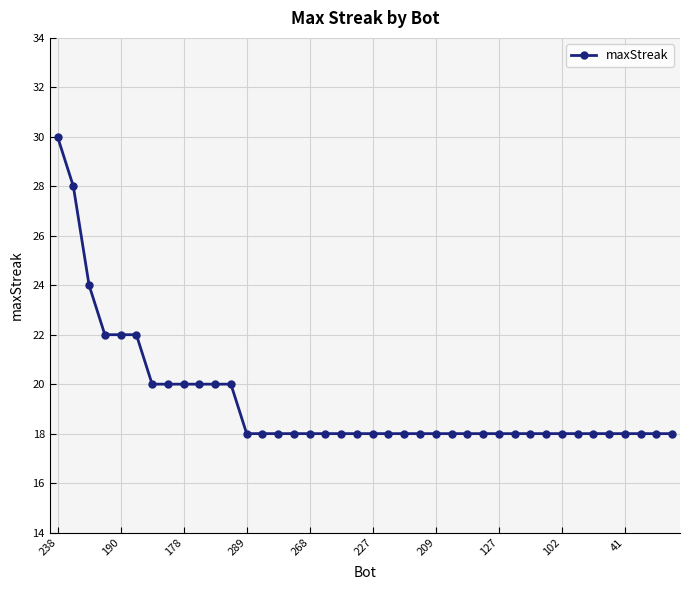

What is the average value?

19